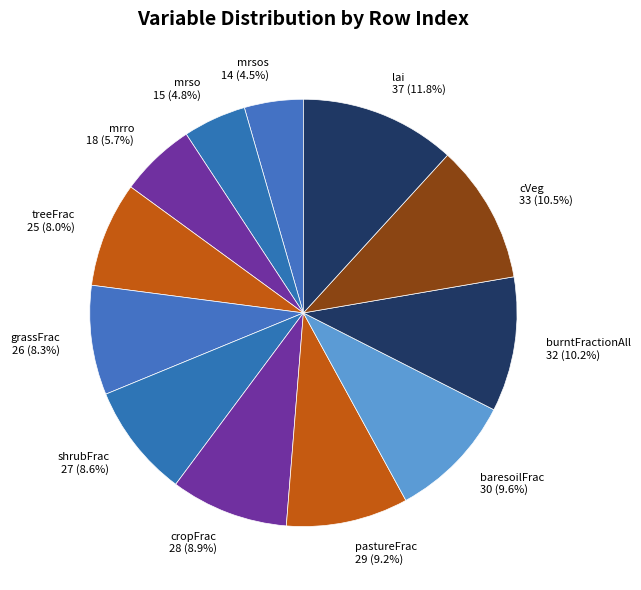

Count the number of slices in the pie.

12